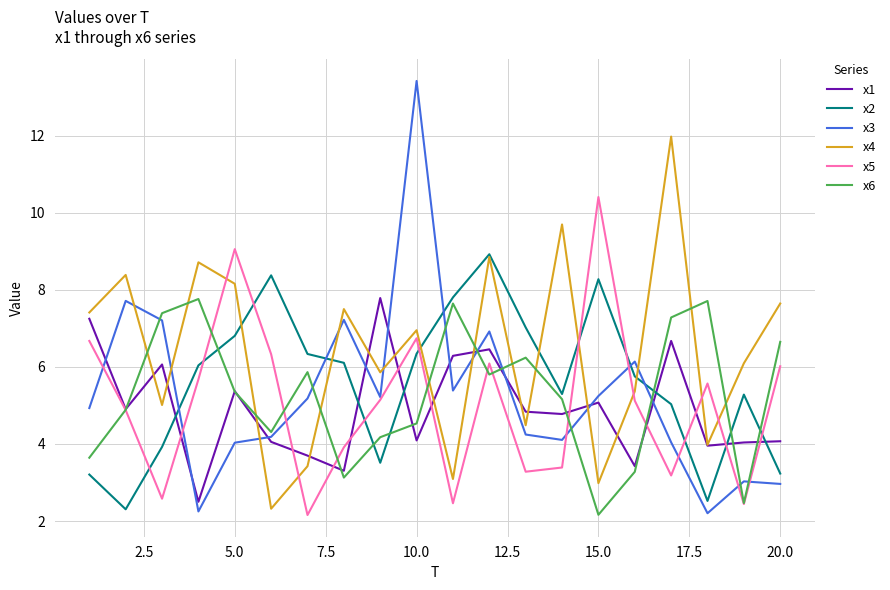

Which series has the widest spread of values?

x3